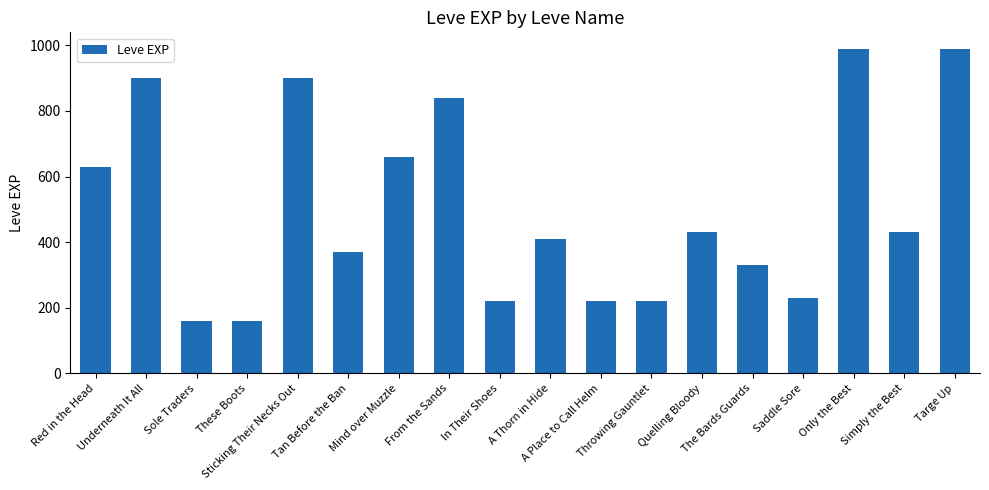

What is the change in value from Throwing Gauntlet to The Bards Guards?

+110